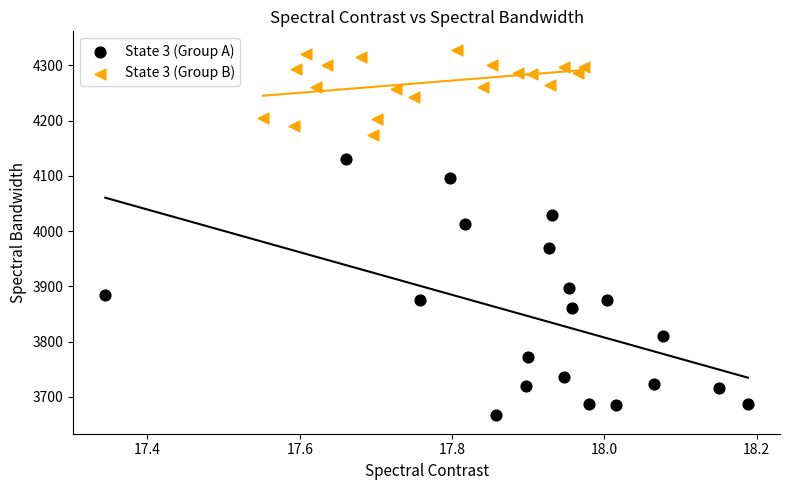

Which series contains the lowest Y value?

State 3 (Group A)